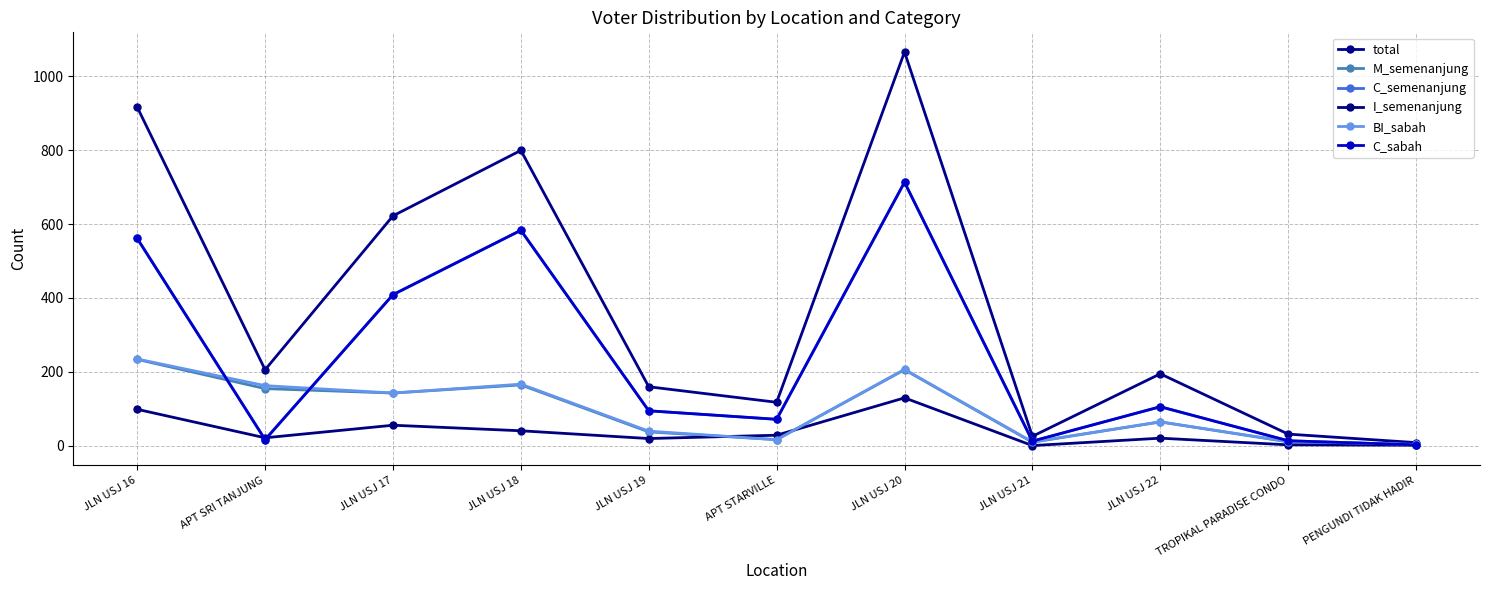

Read the M_semenanjung value at JLN USJ 17.

143